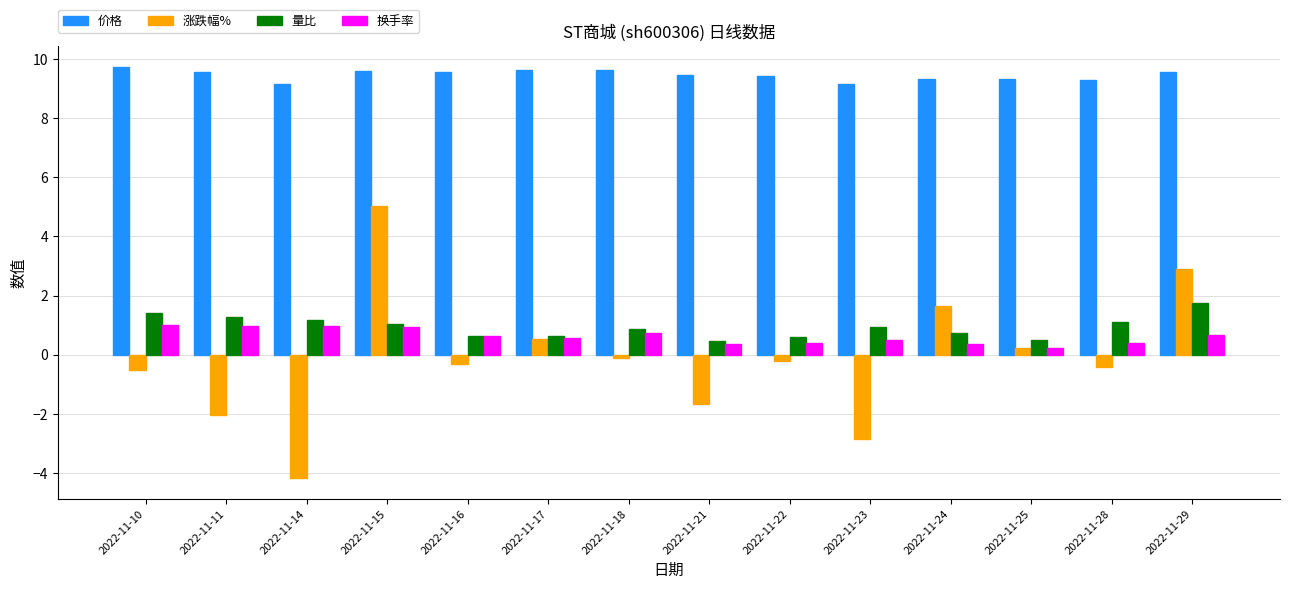

Is the value of 换手率 at 2022-11-10 greater than the value of 价格 at 2022-11-11?

No